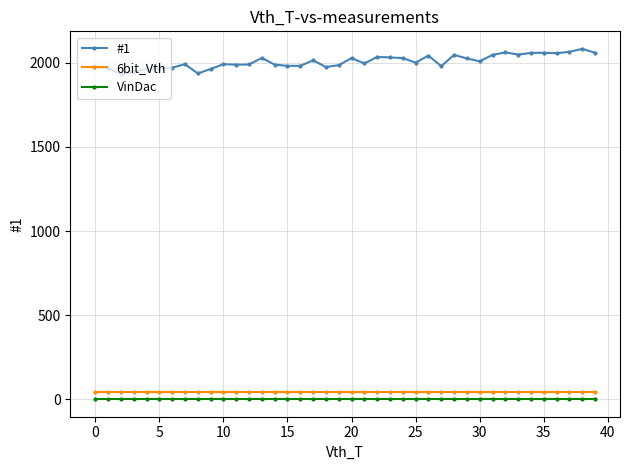

What is the highest value of the #1 series?

2083